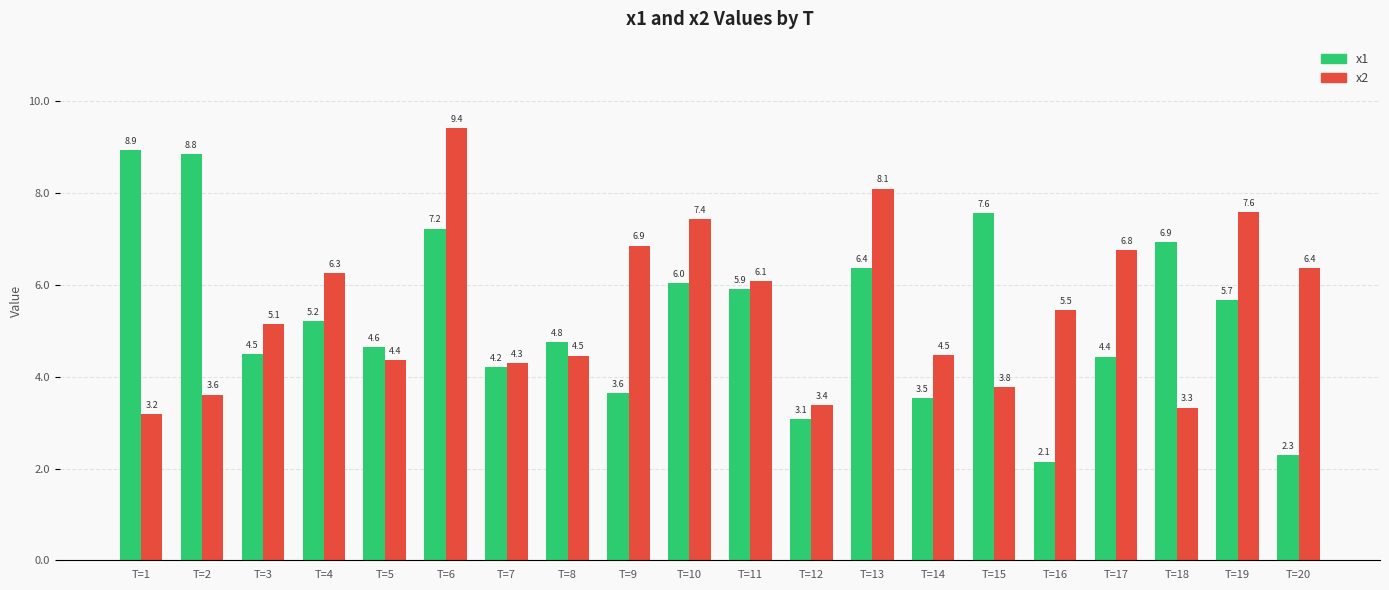

At which label does x2 first exceed 5?

T=3